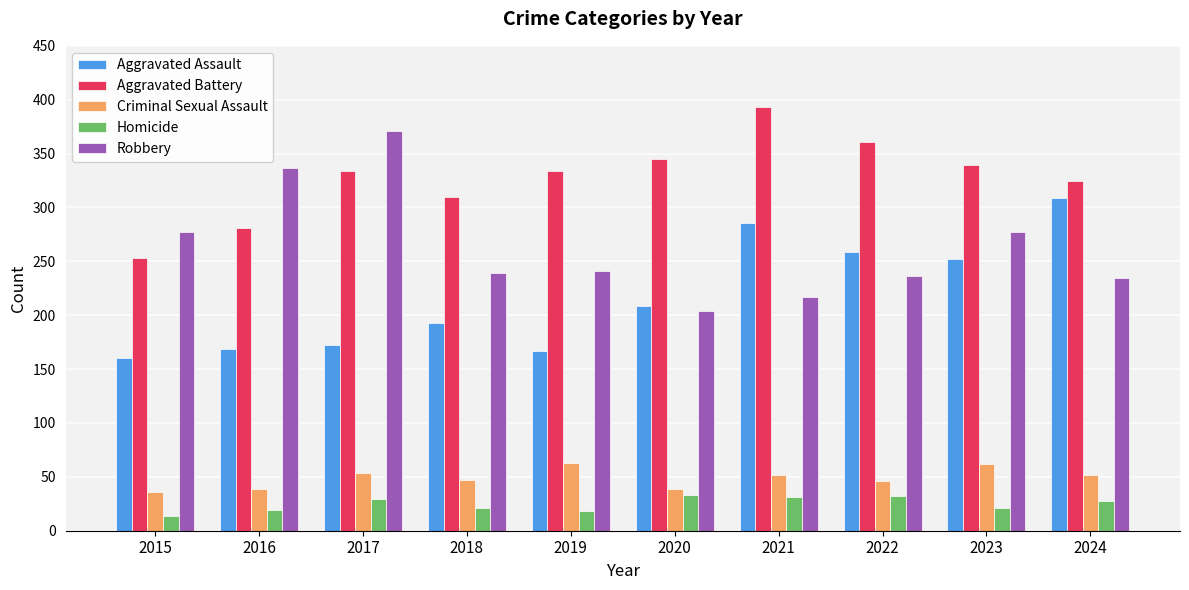

How many data points does each series have?

10